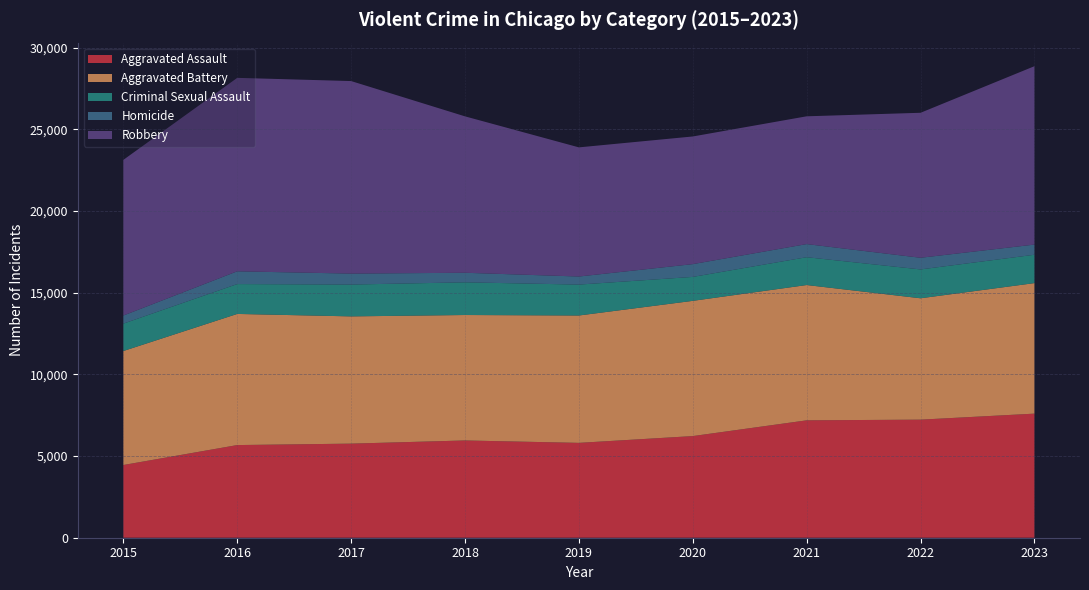

Reading right to left, list all the values displayed in this chart.

Aggravated Assault: 7595	7227	7185	6221	5806	5953	5759	5671	4450
Aggravated Battery: 7989	7428	8281	8277	7795	7678	7788	8026	6977
Criminal Sexual Assault: 1736	1766	1703	1465	1892	2001	1948	1828	1677
Homicide: 622	714	803	783	494	585	671	781	495
Robbery: 10918	8874	7821	7813	7905	9573	11784	11841	9526